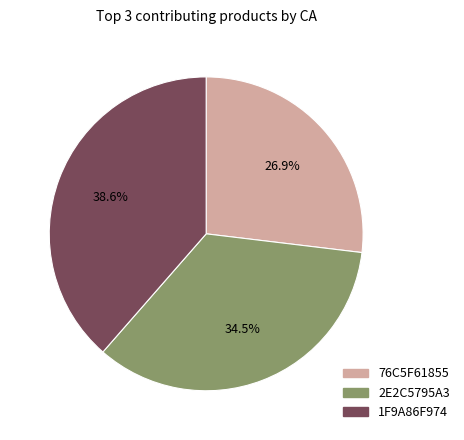

Is there any slice that represents more than half of the pie?

No